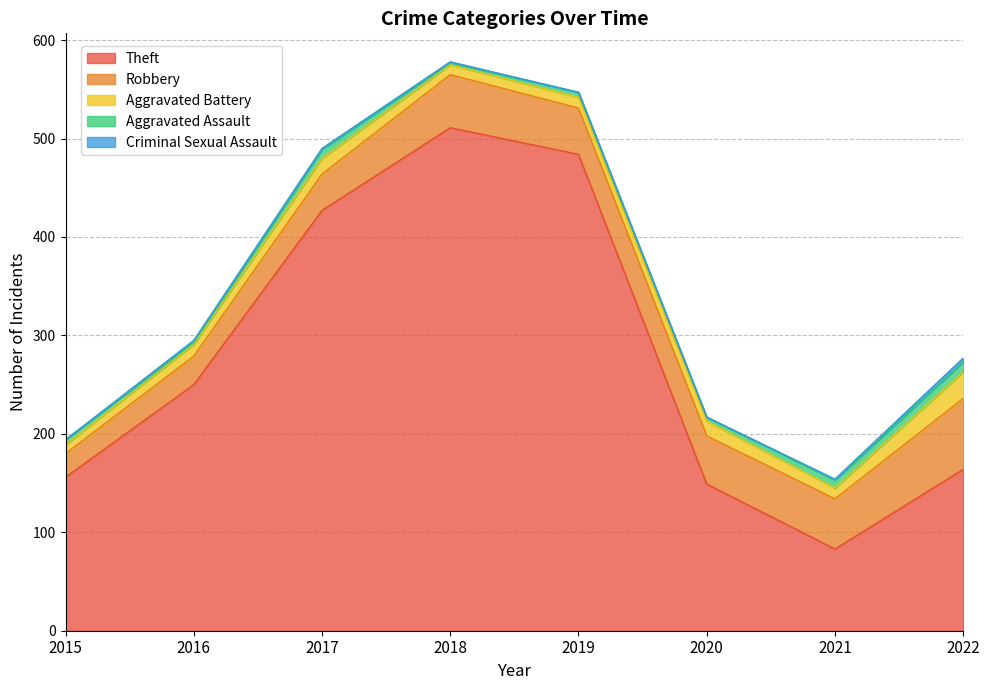

How many categories are shown in the chart?

8